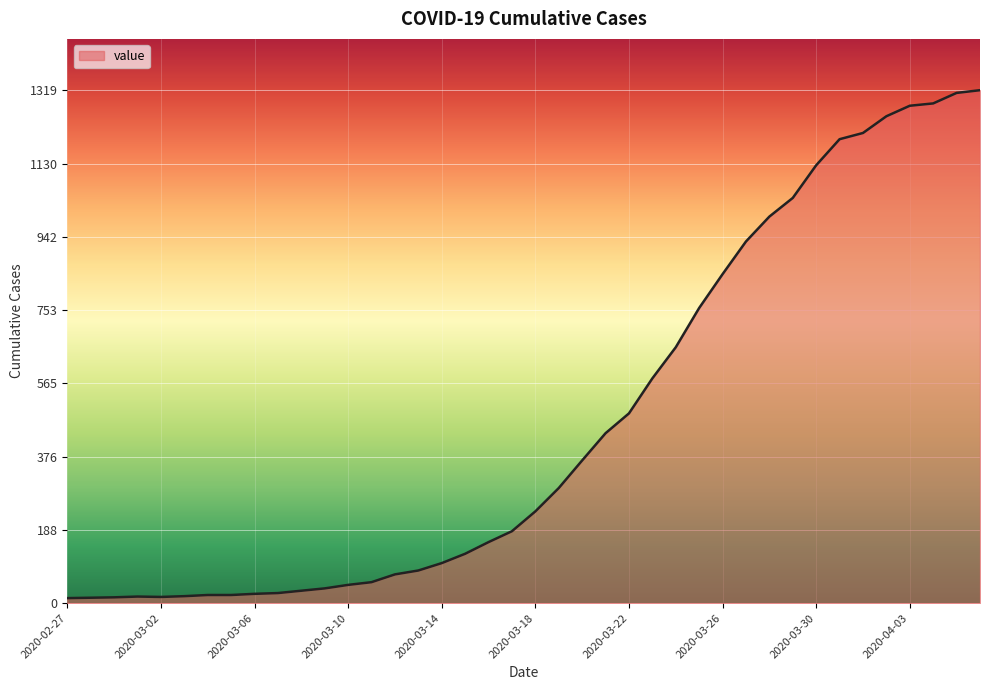

What is the greatest value displayed?

1319